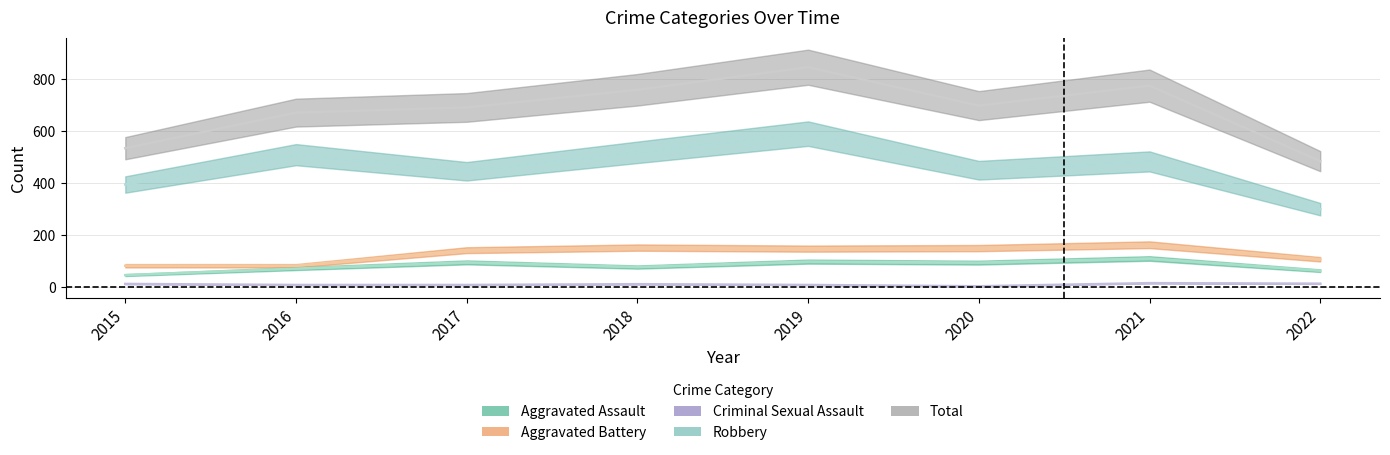

Reading left to right, what are all the values shown in this chart?

Aggravated Assault: 46	71	95	77	98	94	110	63
Aggravated Battery: 82	82	142	152	148	150	163	107
Criminal Sexual Assault: 12	8	8	11	8	3	15	13
Robbery: 395	510	446	519	591	450	484	300
Total: 535	672	692	760	847	699	776	485